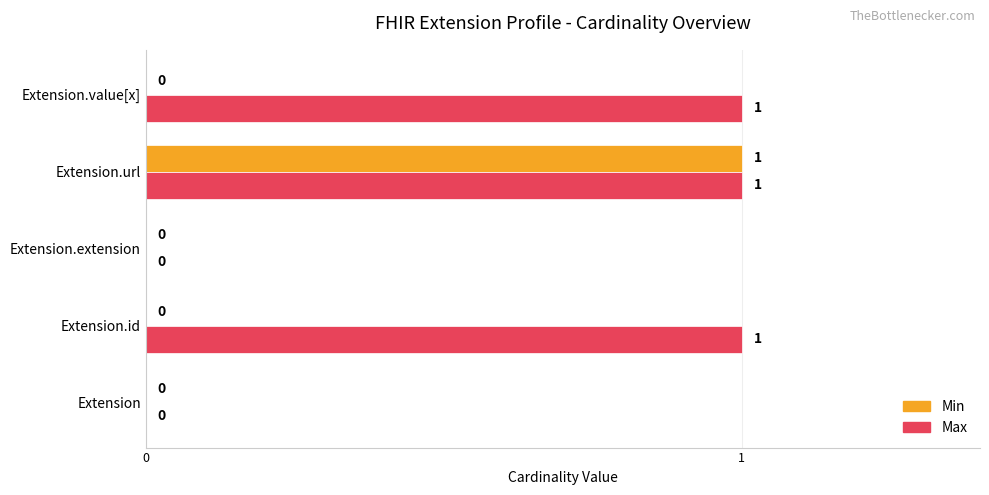

At which category is the sum across all series the highest?

Extension.url